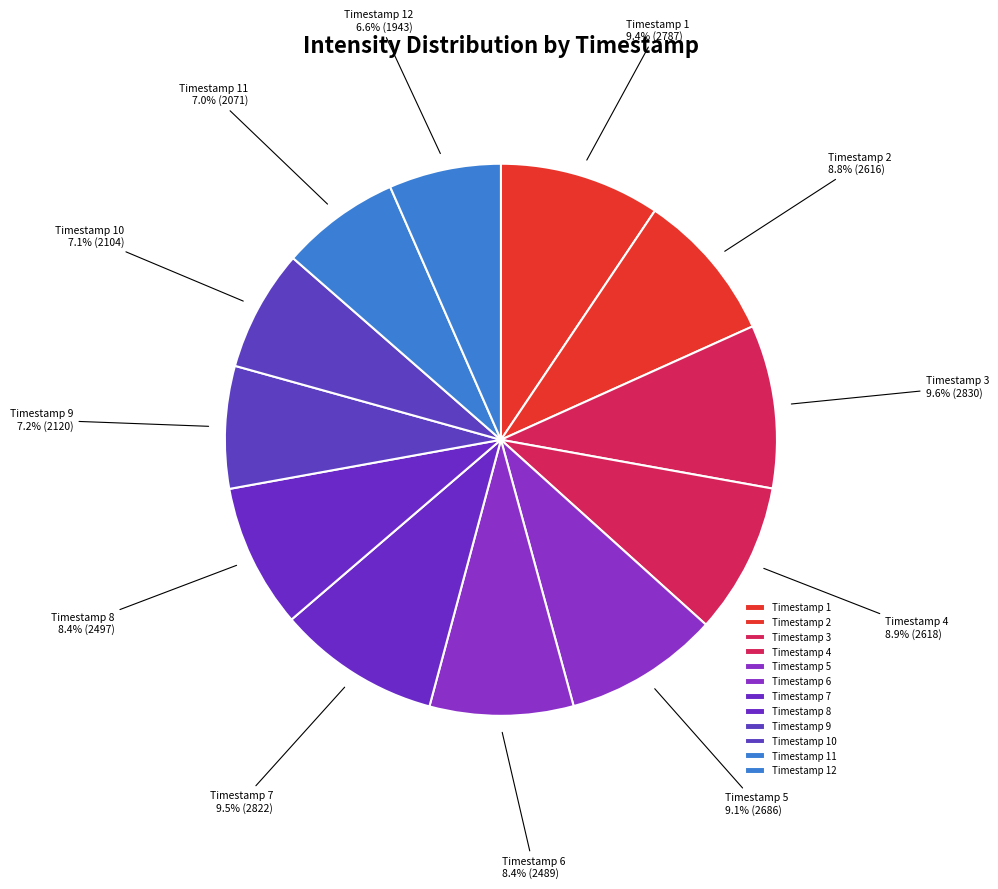

To the nearest percent, what is the difference between the largest and smallest slice percentages?

3%